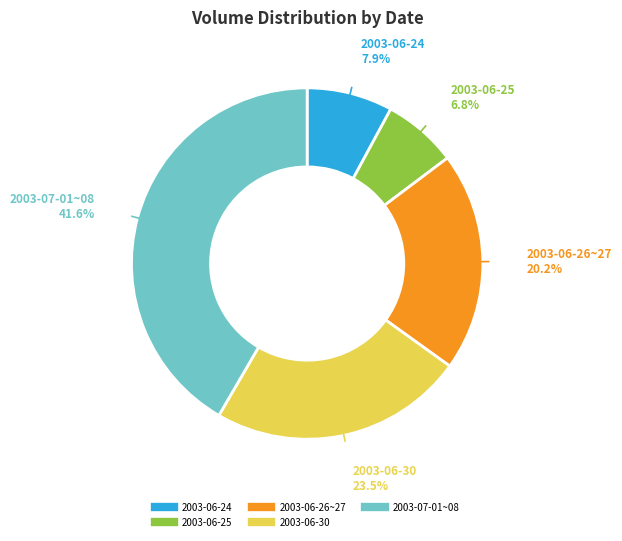

Is there any slice that represents more than half of the pie?

No